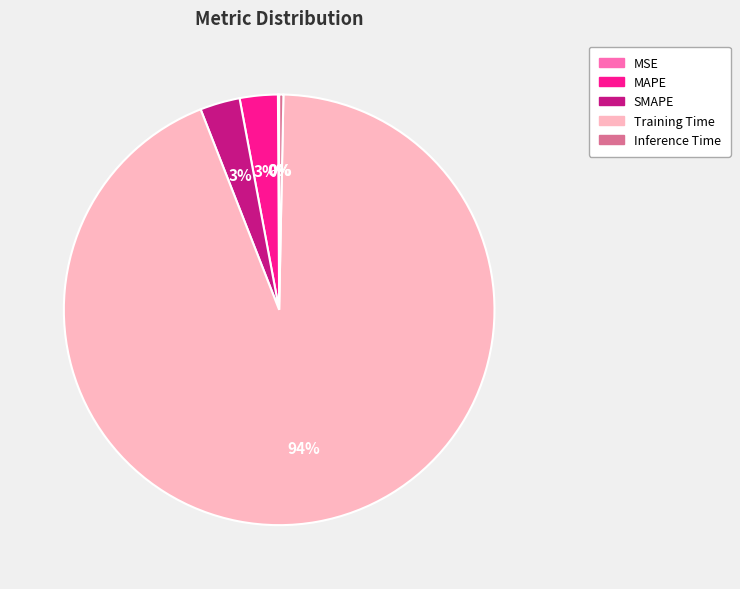

Which category has the biggest portion of the pie?

Training Time